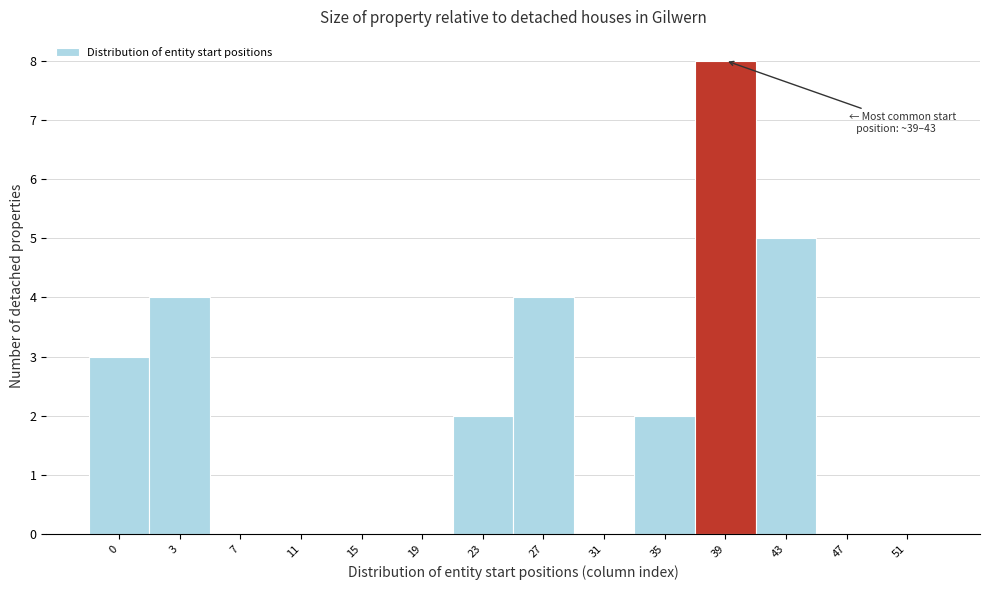

Reading left to right, what are all the values shown in this chart?

0=3	3=4	7=0	11=0	15=0	19=0	23=2	27=4	31=0	35=2	39=8	43=5	47=0	51=0